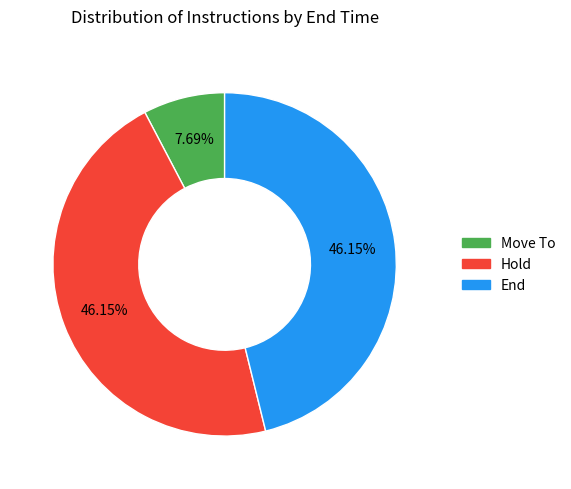

True or false: Hold accounts for 46% of the total.

True